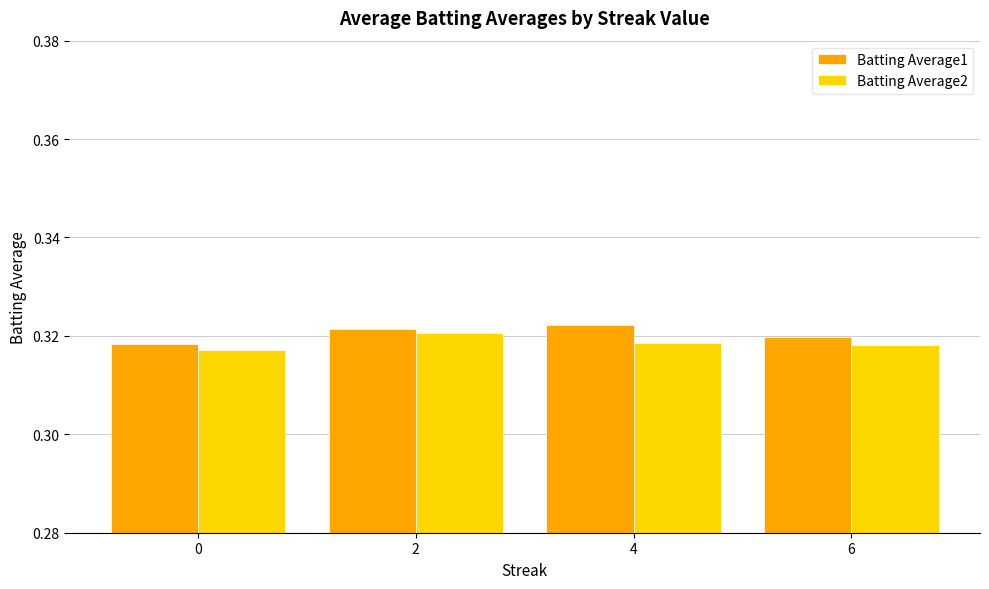

At how many categories does at least one series exceed 0?

4